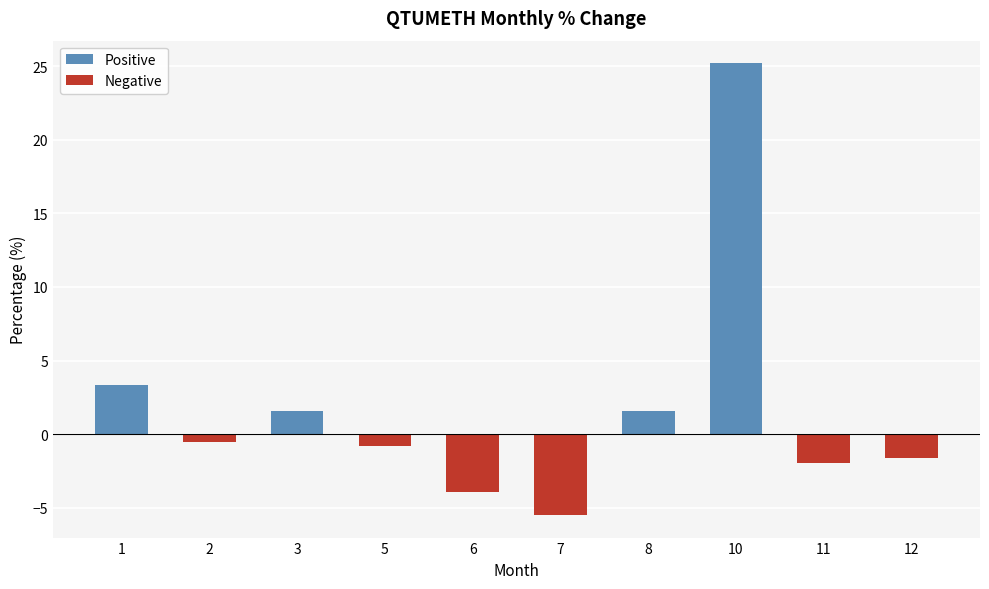

What is the minimum value shown in the chart?

-5.5